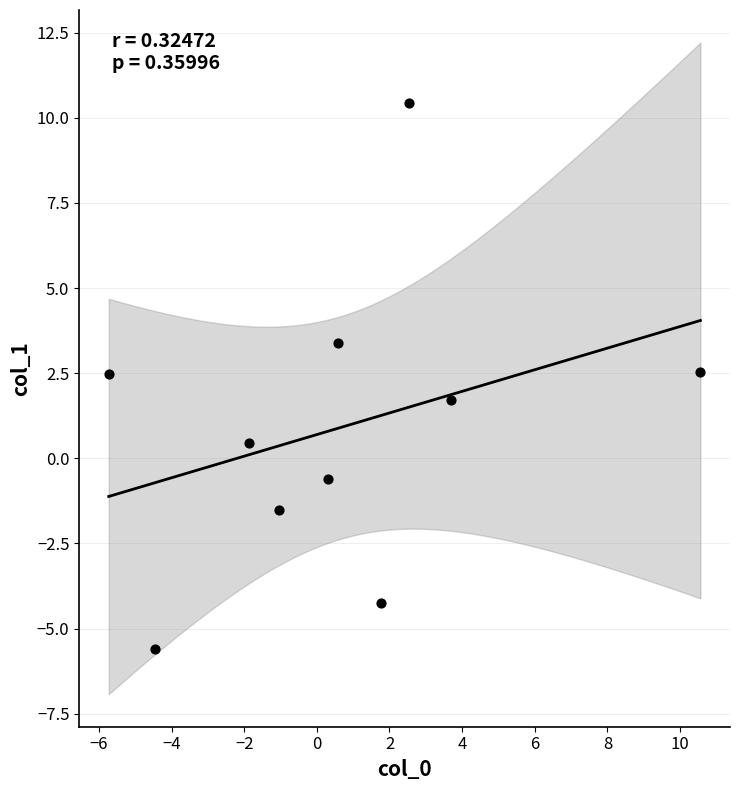

What is the range of X values (max minus min)?

16.3